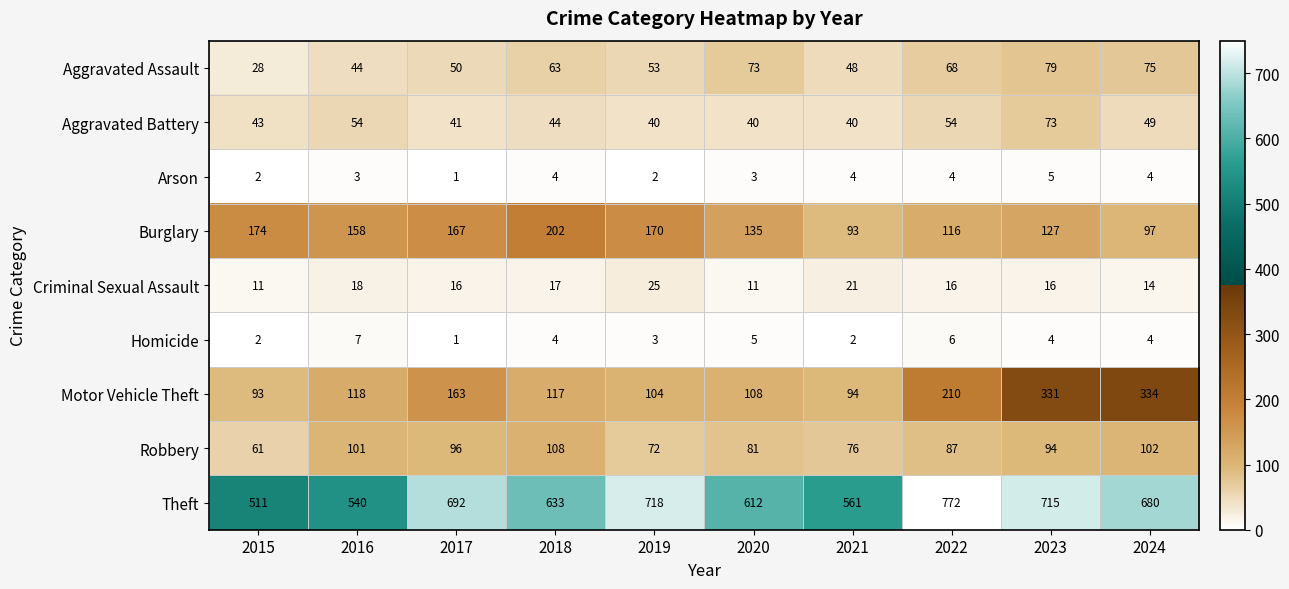

At which category does the chart reach its peak across all series?

2022